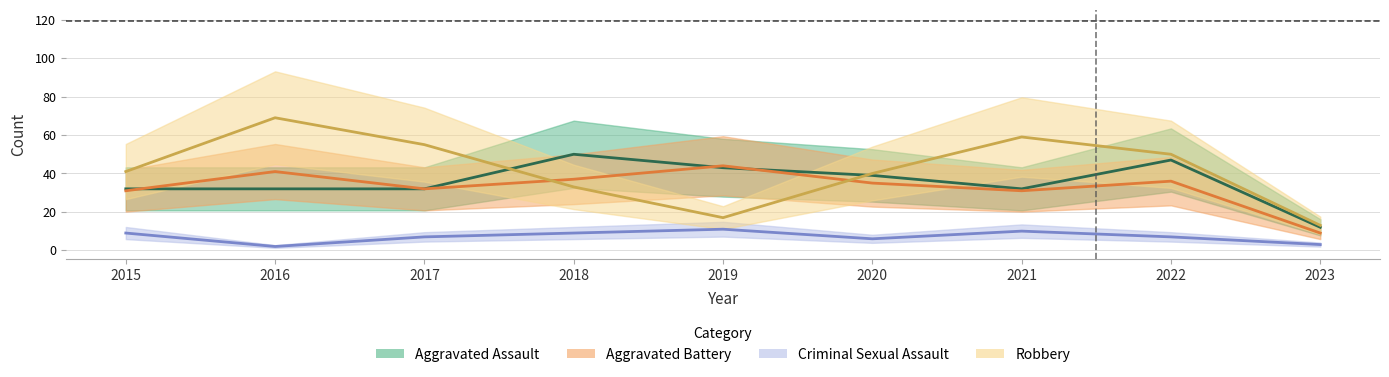

What is the average value of the Aggravated Battery series?

33